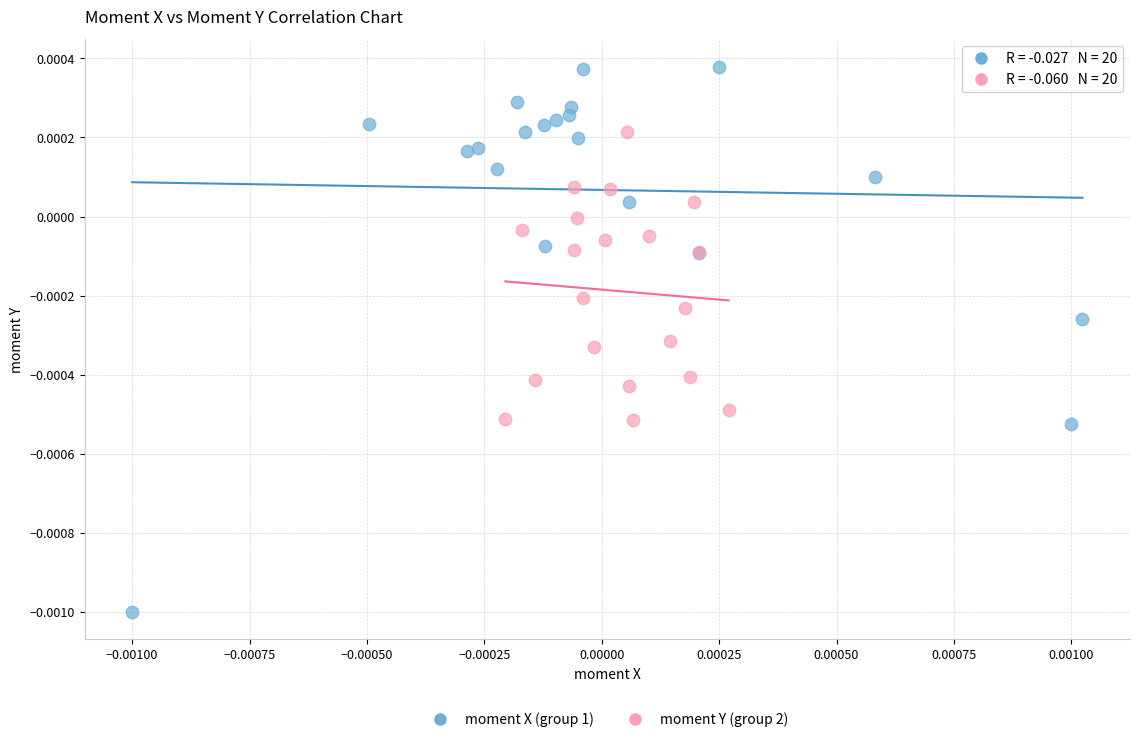

Which series reaches the minimum Y coordinate?

moment X (group 1)